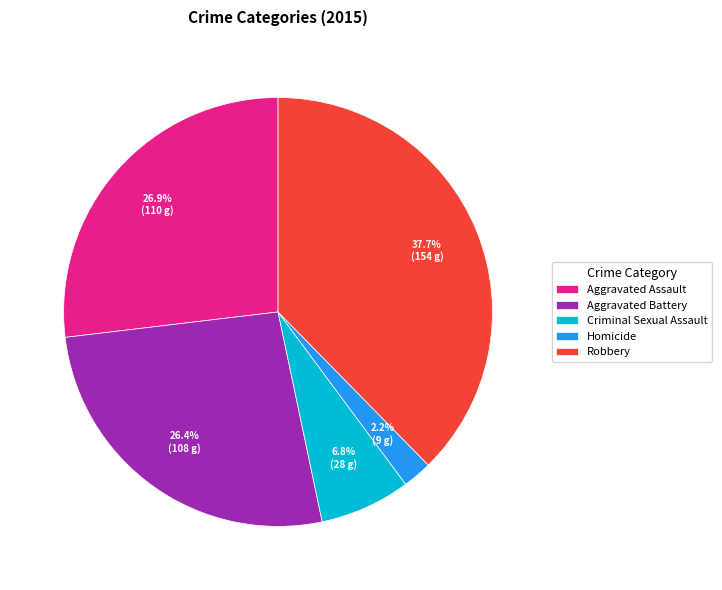

To the nearest percent, what portion does Robbery represent?

38%